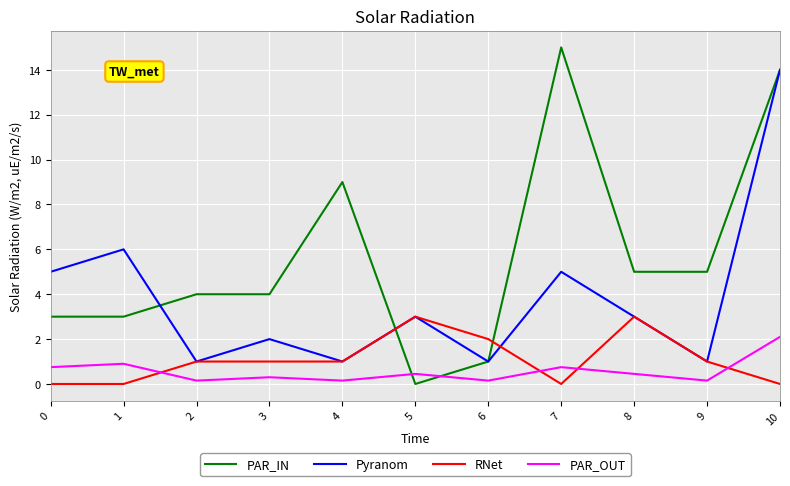

Which series has the largest total across all categories?

PAR_IN